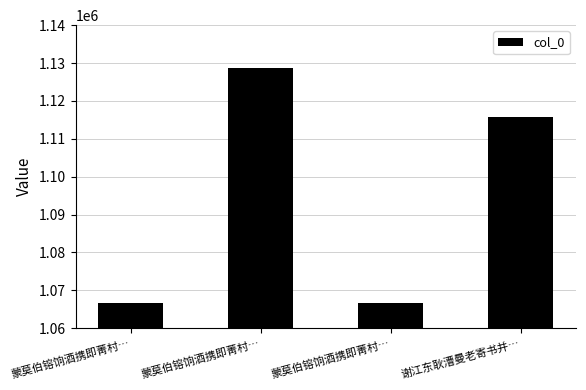

What is the smallest value displayed?

1066547